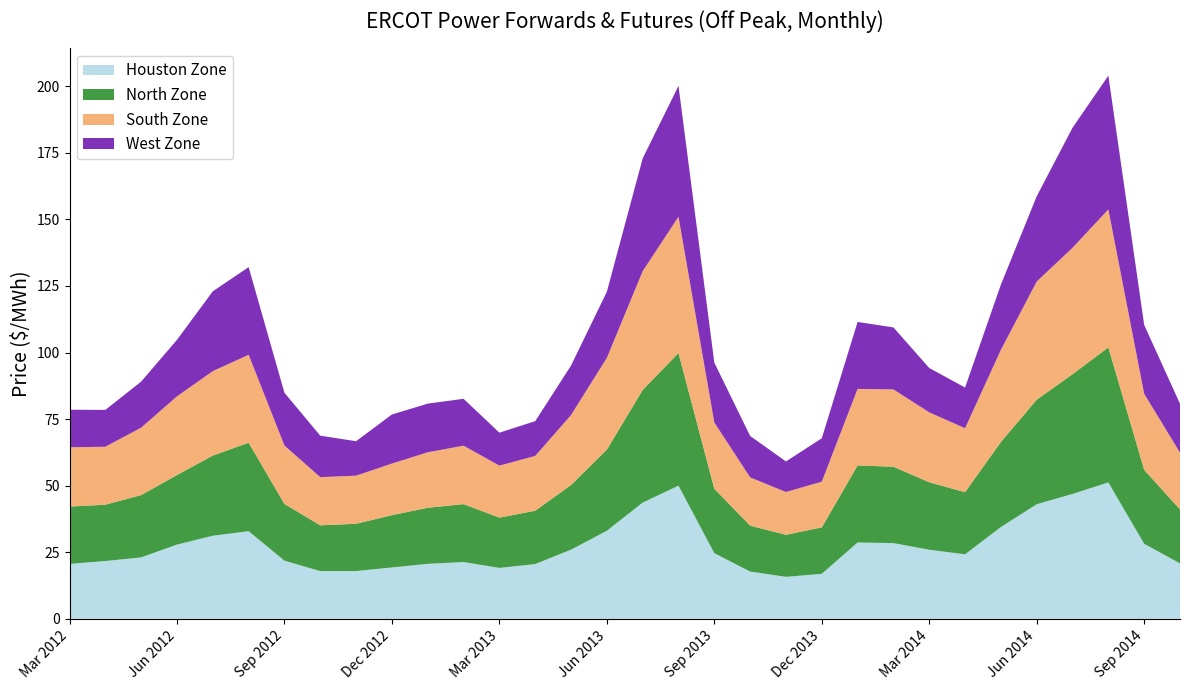

Reading left to right, list all the values displayed in this chart.

Houston Zone: Mar 2012=20.6	Apr 2012=21.7	May 2012=23.1	Jun 2012=27.9	Jul 2012=31.2	Aug 2012=32.9	Sep 2012=21.8	Oct 2012=17.9	Nov 2012=17.9	Dec 2012=19.3	Jan 2013=20.6	Feb 2013=21.3	Mar 2013=19.1	Apr 2013=20.6	May 2013=26.0	Jun 2013=33.1	Jul 2013=43.6	Aug 2013=50.0	Sep 2013=24.6	Oct 2013=17.8	Nov 2013=15.8	Dec 2013=16.9	Jan 2014=28.7	Feb 2014=28.4	Mar 2014=25.9	Apr 2014=24.2	May 2014=34.5	Jun 2014=43.0	Jul 2014=46.9	Aug 2014=51.2	Sep 2014=28.2	Oct 2014=20.8
North Zone: Mar 2012=21.5	Apr 2012=21.2	May 2012=23.4	Jun 2012=26.1	Jul 2012=30.1	Aug 2012=33.2	Sep 2012=21.3	Oct 2012=17.2	Nov 2012=17.8	Dec 2012=19.6	Jan 2013=21.1	Feb 2013=21.7	Mar 2013=18.9	Apr 2013=20.0	May 2013=24.3	Jun 2013=30.5	Jul 2013=42.3	Aug 2013=49.8	Sep 2013=24.2	Oct 2013=17.2	Nov 2013=15.8	Dec 2013=17.4	Jan 2014=28.9	Feb 2014=28.7	Mar 2014=25.3	Apr 2014=23.3	May 2014=31.9	Jun 2014=39.3	Jul 2014=45.0	Aug 2014=50.7	Sep 2014=27.8	Oct 2014=20.3
South Zone: Mar 2012=22.3	Apr 2012=21.8	May 2012=25.3	Jun 2012=29.5	Jul 2012=31.7	Aug 2012=33.0	Sep 2012=21.9	Oct 2012=18.1	Nov 2012=18.1	Dec 2012=19.4	Jan 2013=20.8	Feb 2013=22.0	Mar 2013=19.5	Apr 2013=20.6	May 2013=26.3	Jun 2013=34.5	Jul 2013=44.6	Aug 2013=51.2	Sep 2013=24.9	Oct 2013=18.1	Nov 2013=16.1	Dec 2013=17.2	Jan 2014=28.7	Feb 2014=29.0	Mar 2014=26.3	Apr 2014=24.0	May 2014=34.6	Jun 2014=44.4	Jul 2014=47.5	Aug 2014=51.8	Sep 2014=28.6	Oct 2014=21.3
West Zone: Mar 2012=14.1	Apr 2012=13.8	May 2012=17.3	Jun 2012=21.2	Jul 2012=30.0	Aug 2012=32.9	Sep 2012=19.8	Oct 2012=15.6	Nov 2012=12.9	Dec 2012=18.4	Jan 2013=18.3	Feb 2013=17.6	Mar 2013=12.4	Apr 2013=13.1	May 2013=18.6	Jun 2013=24.8	Jul 2013=42.3	Aug 2013=49.1	Sep 2013=22.5	Oct 2013=15.6	Nov 2013=11.5	Dec 2013=16.3	Jan 2014=25.1	Feb 2014=23.3	Mar 2014=16.6	Apr 2014=15.3	May 2014=24.5	Jun 2014=32.0	Jul 2014=45.1	Aug 2014=50.2	Sep 2014=25.9	Oct 2014=18.3